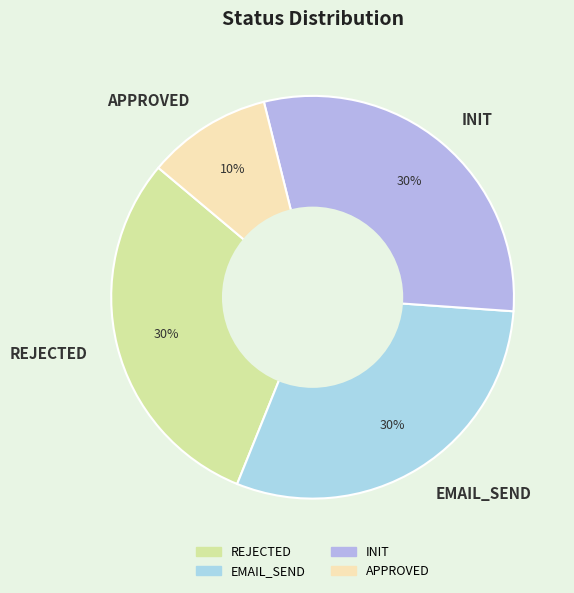

Count the number of slices in the pie.

4